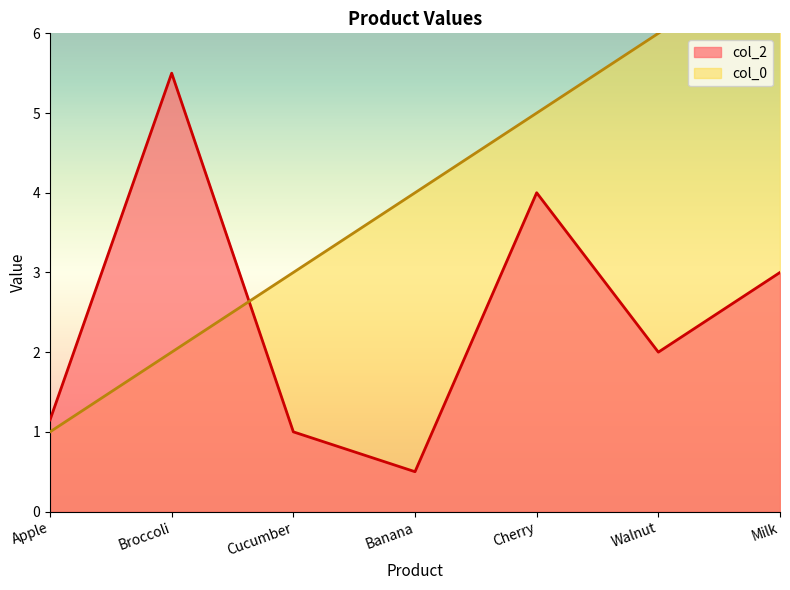

What is the average value of the col_2 series?

2.4